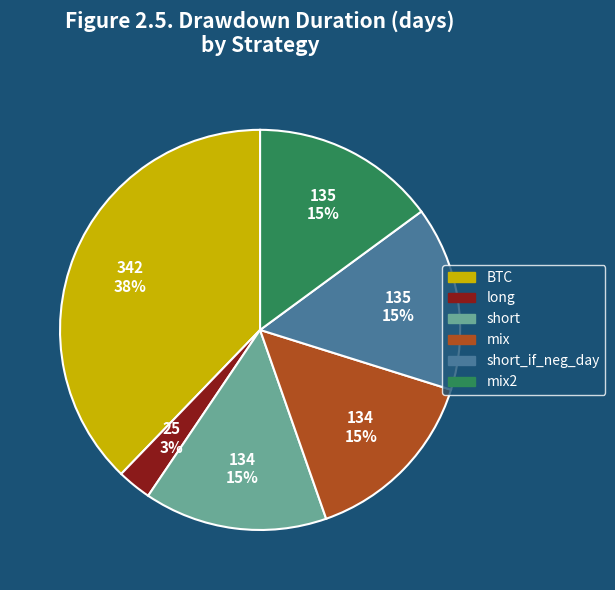

Is there a majority slice in this chart?

No